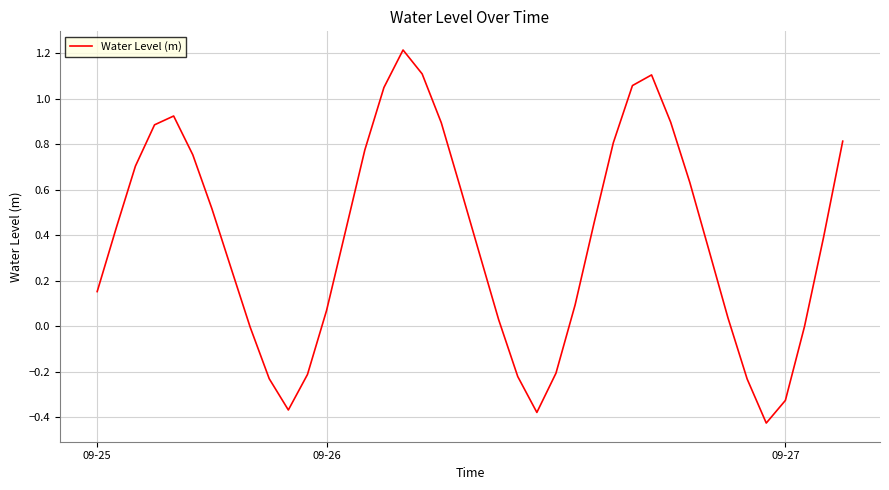

What is the difference between the maximum and minimum values?

1.6